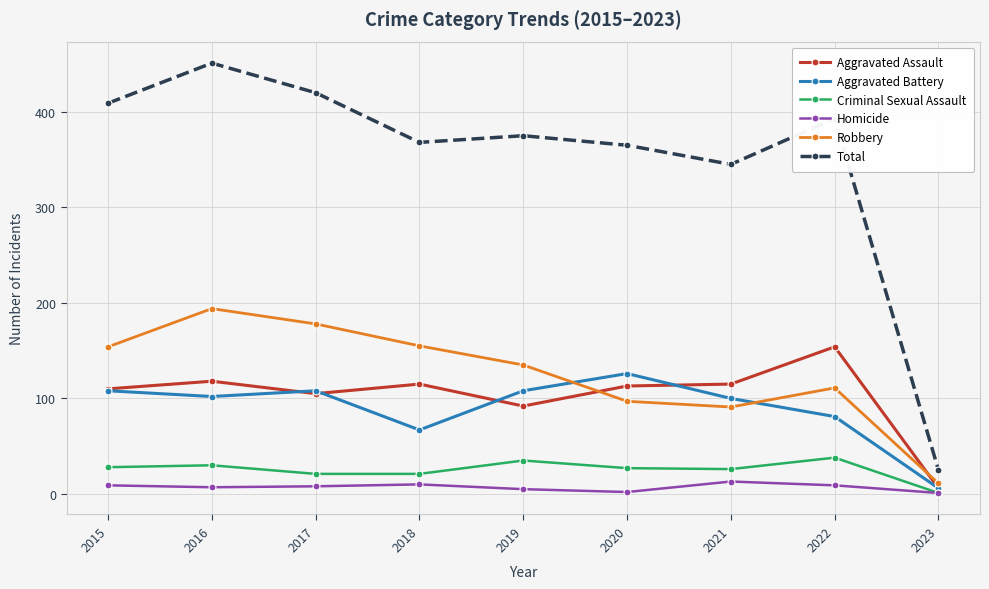

True or false: Criminal Sexual Assault and Aggravated Assault cross at least once.

False